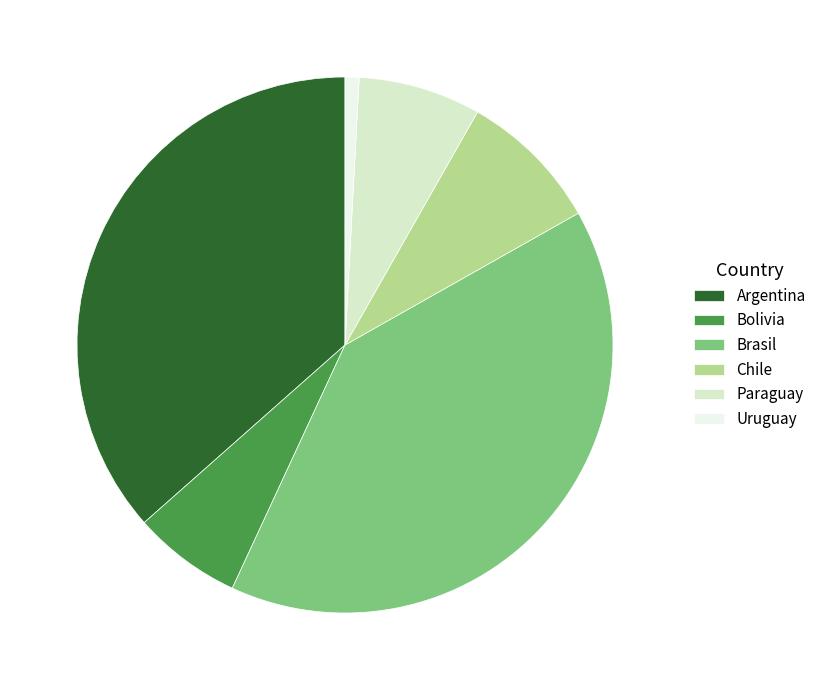

Rank the categories by value from lowest to highest.

Uruguay, Bolivia, Paraguay, Chile, Argentina, Brasil